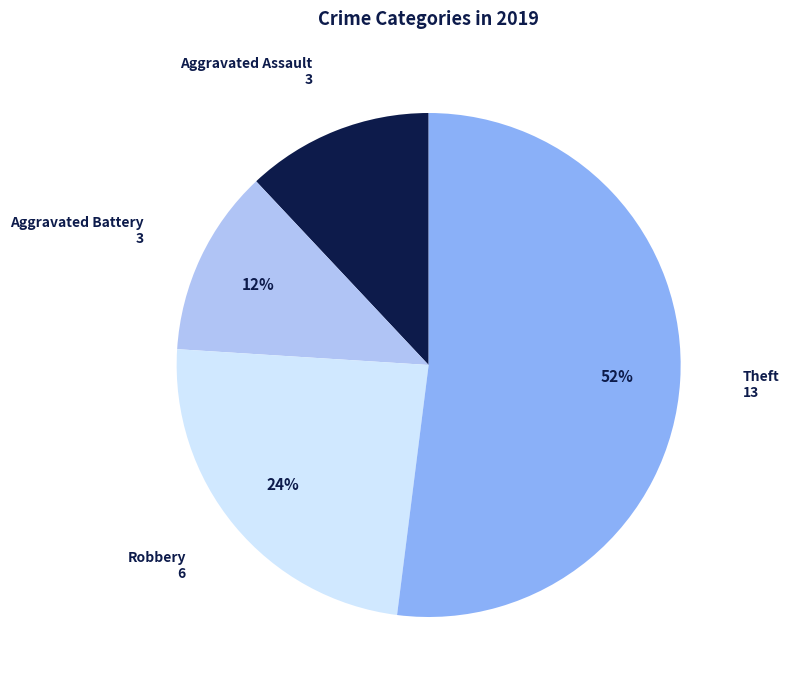

To the nearest percent, what is the difference between the largest and smallest slice percentages?

40%